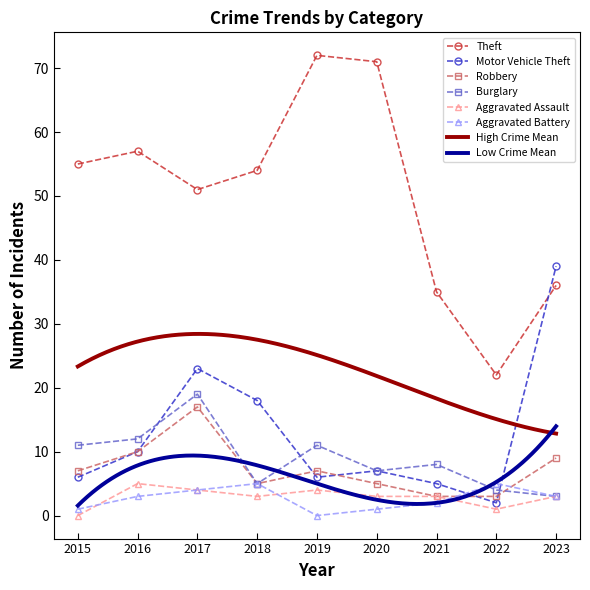

Is it true that Burglary equals 8 at 2018?

False